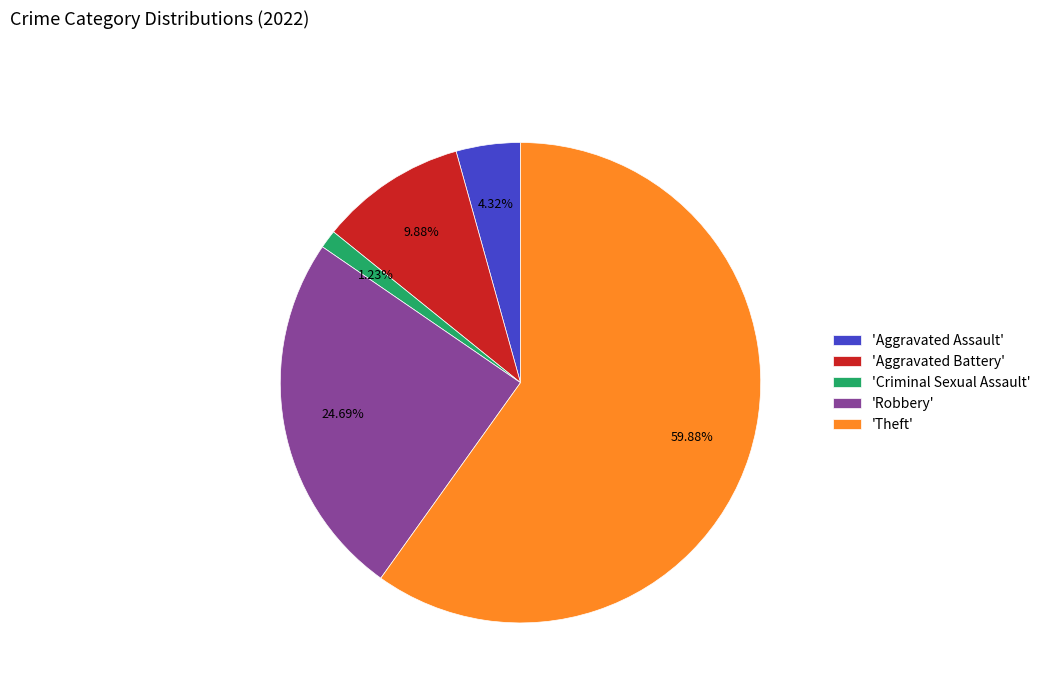

How many slices are in this pie chart?

5